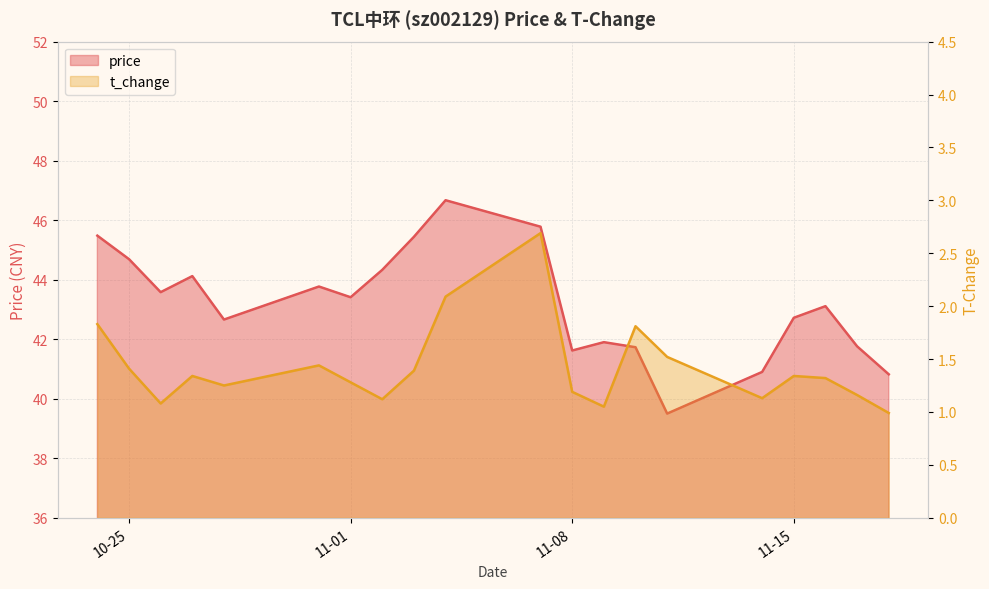

What position from the right is 2022-10-28?

16